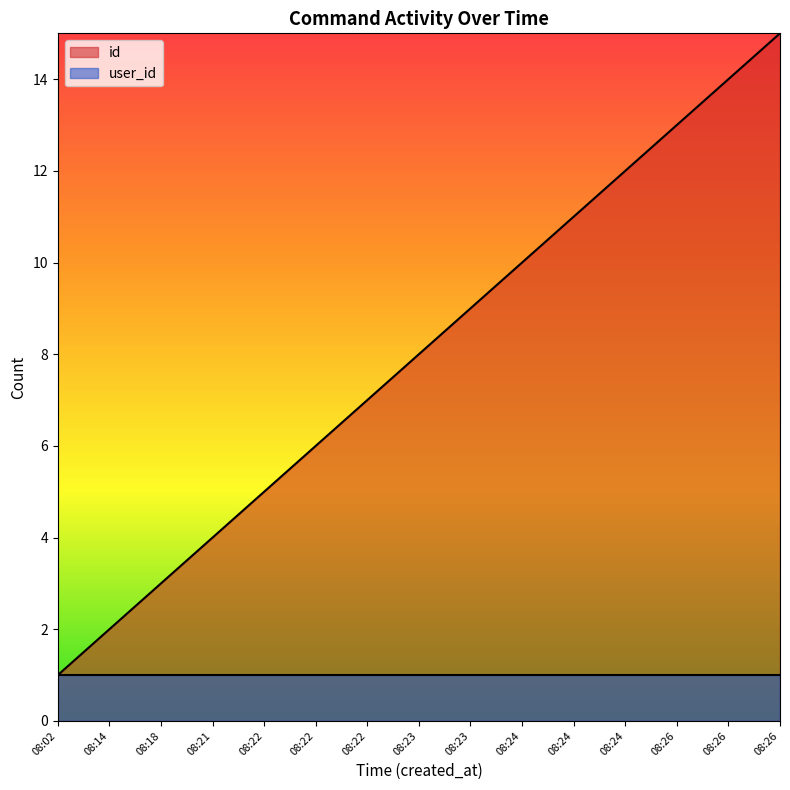

What is the sum of all values?

120